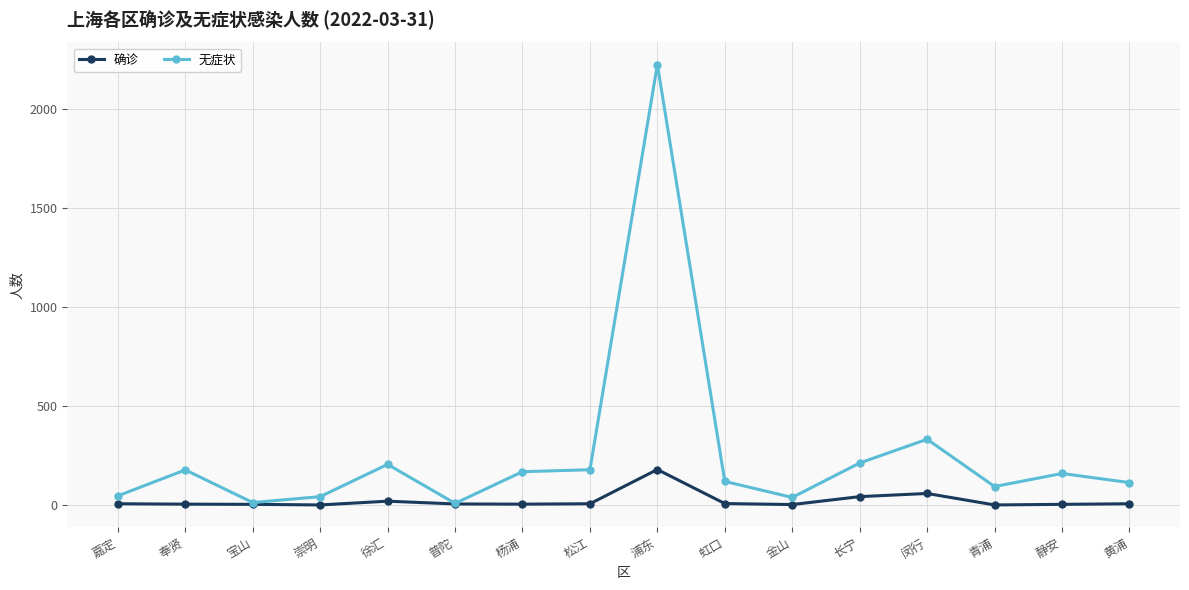

What is the label of the 10th point from the right?

杨浦